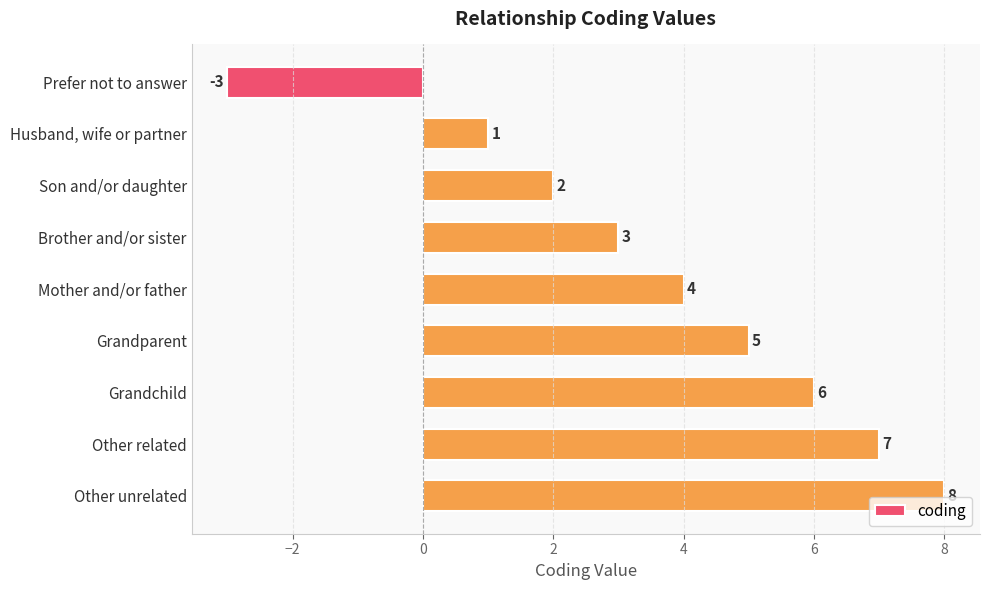

What is the ratio of the value at Other related to the value at Other unrelated?

0.9